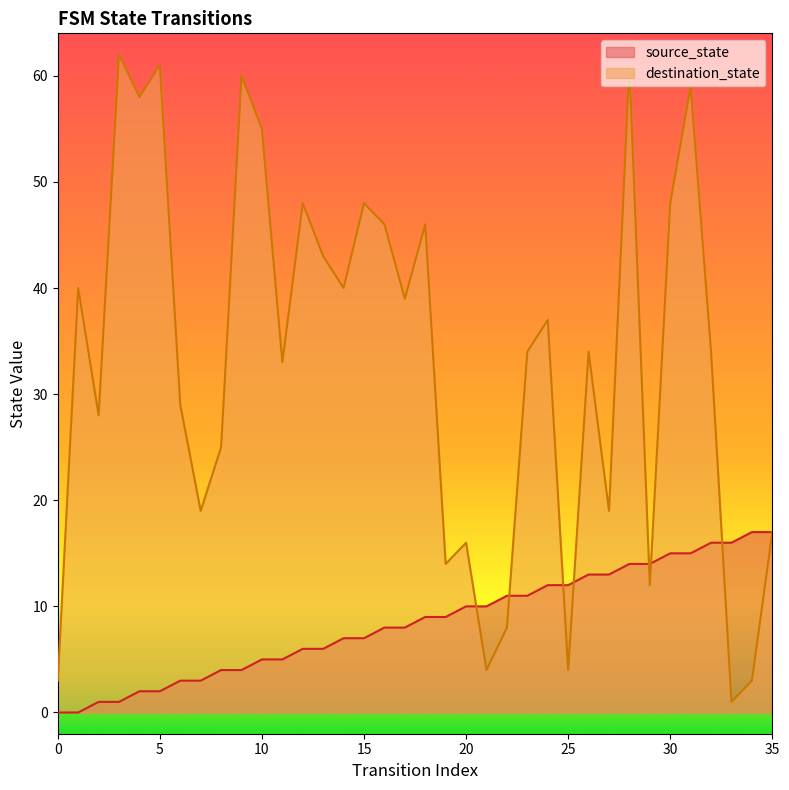

Which series has the widest spread of values?

destination_state